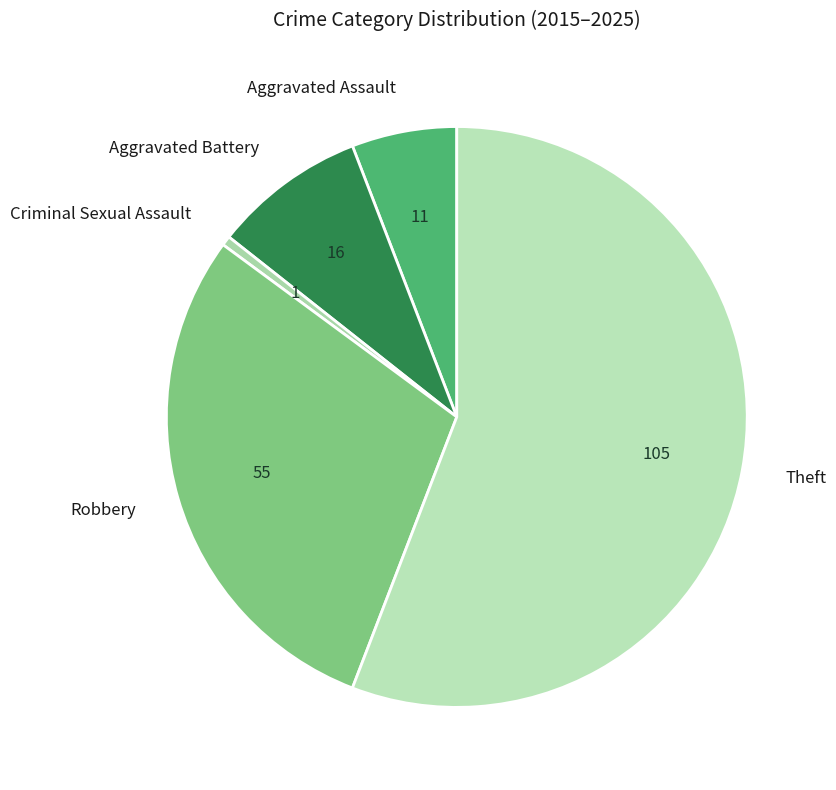

Which category has the biggest portion of the pie?

Theft